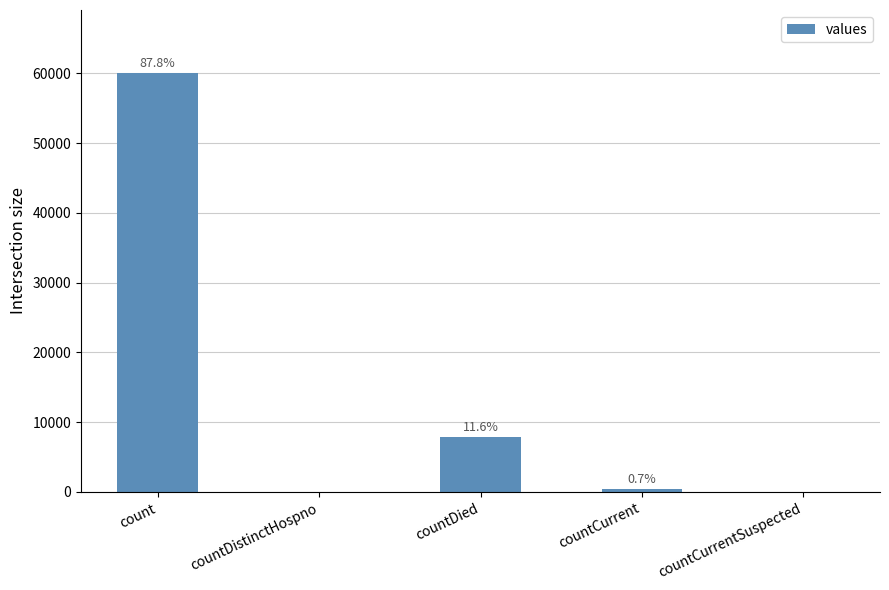

What is the greatest value displayed?

60074